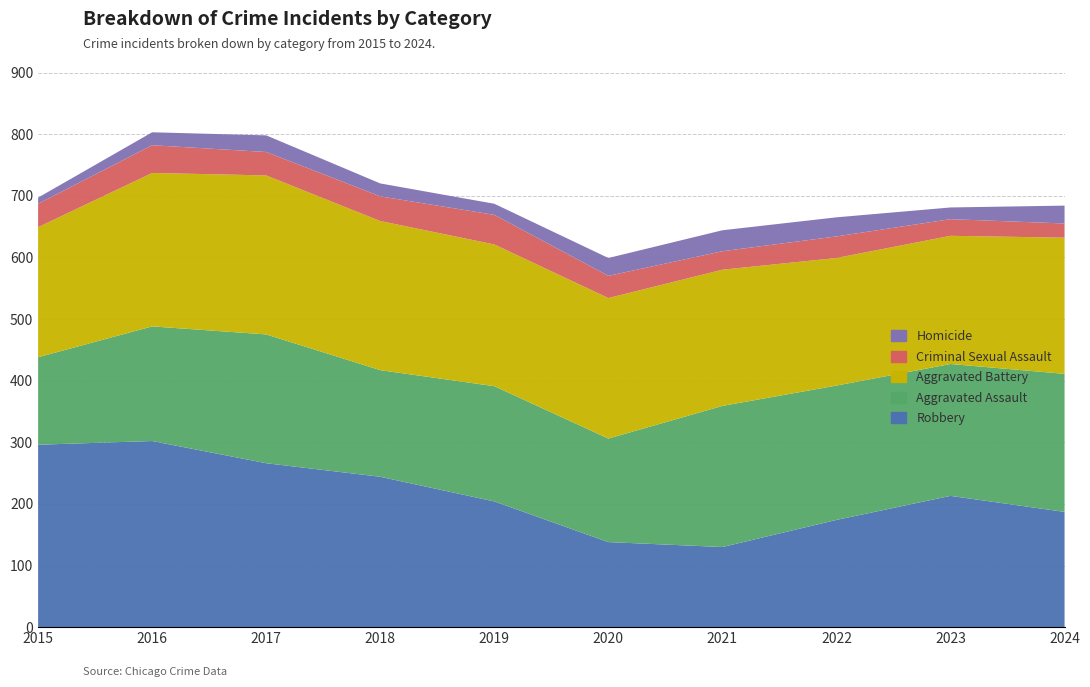

Reading left to right, transcribe all the data shown in this chart.

Robbery: 296	302	266	244	204	138	130	174	213	187
Aggravated Assault: 142	186	209	173	187	168	229	218	214	224
Aggravated Battery: 211	249	258	242	230	228	221	207	208	221
Criminal Sexual Assault: 38	45	38	40	48	36	30	35	27	23
Homicide: 10	21	27	21	18	29	34	31	19	29